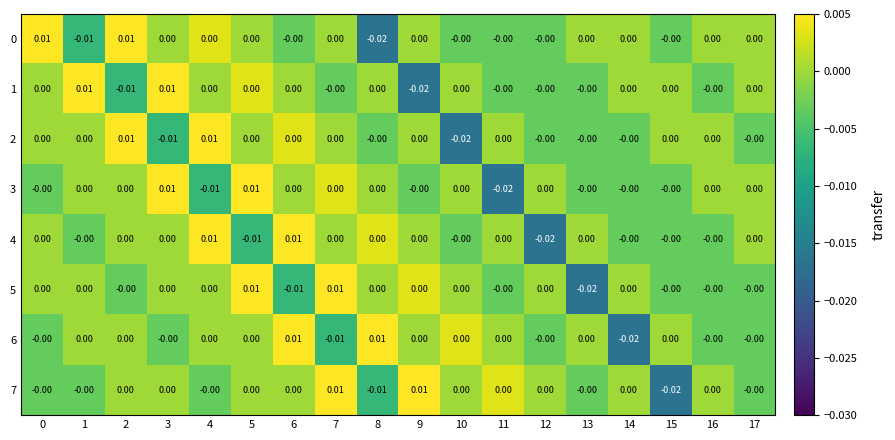

Is the value of 5 at 15 greater than the value of 3 at 4?

Yes